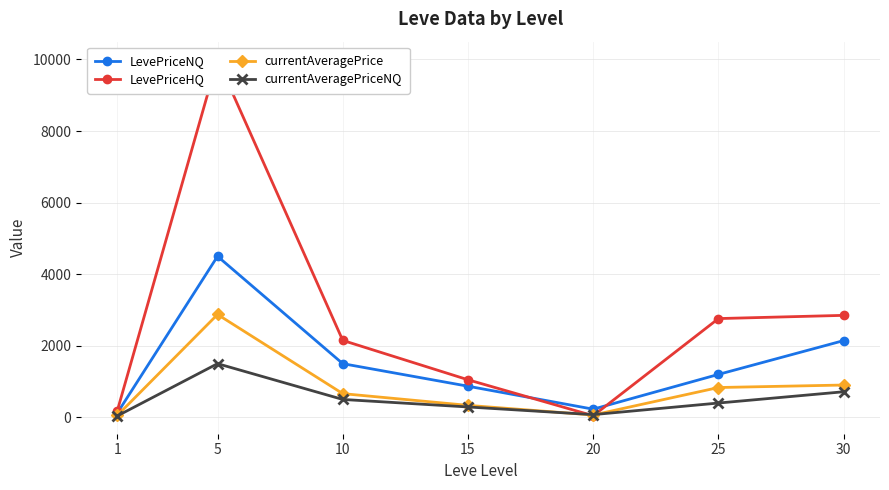

True or false: LevePriceHQ and currentAveragePrice cross at least once.

True